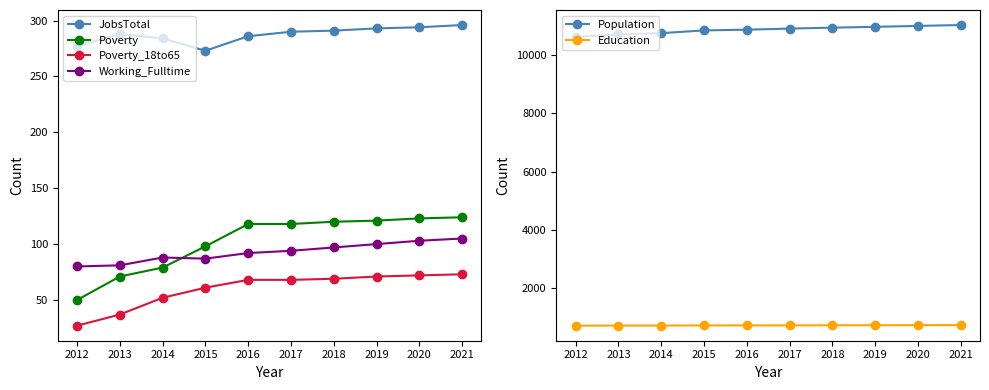

The value of Population at 2020 is 4599. True or false?

False